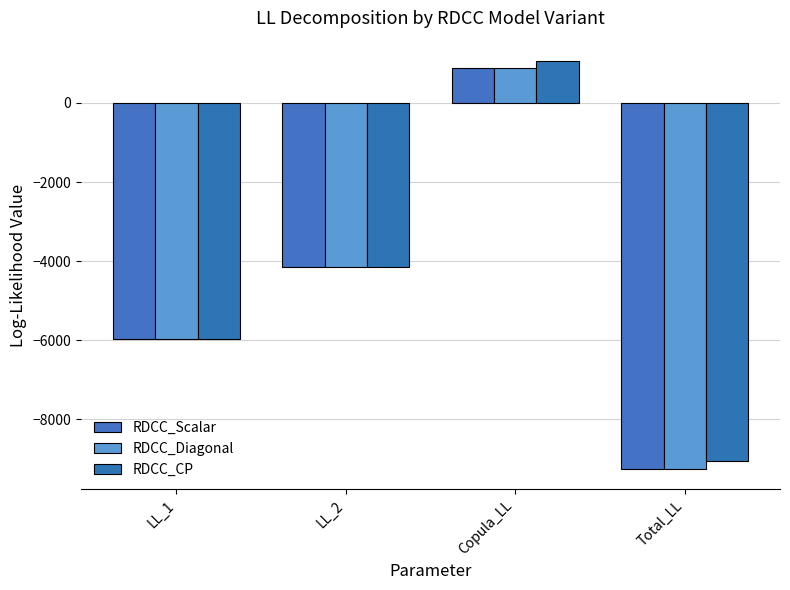

List the labels in order of RDCC_Diagonal value, smallest first.

Total_LL, LL_1, LL_2, Copula_LL